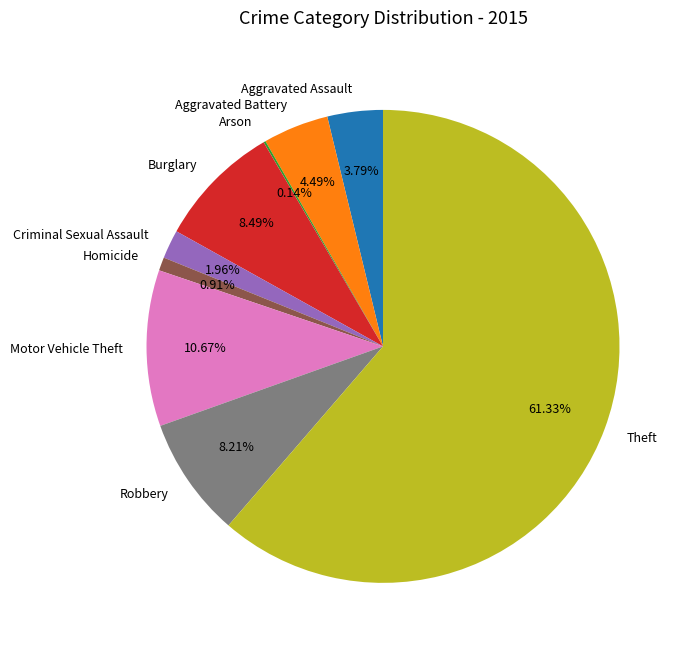

Which category has the biggest portion of the pie?

Theft